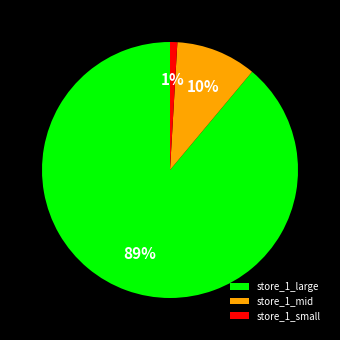

Is there any slice that represents more than half of the pie?

Yes